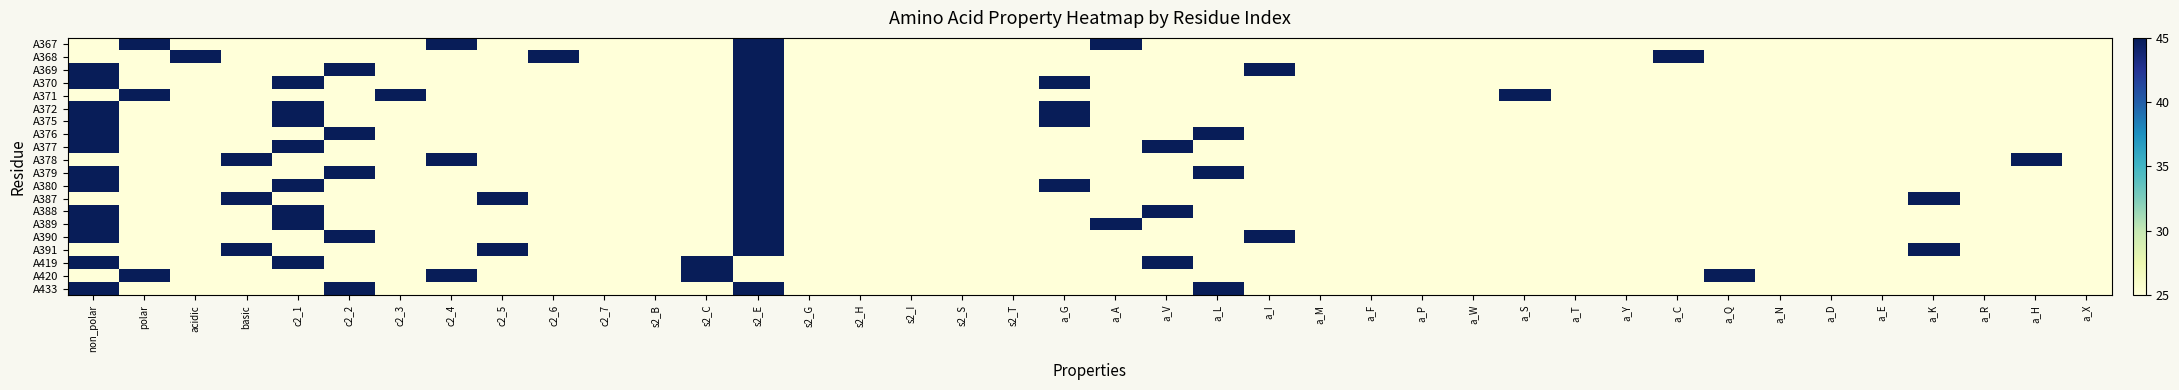

Reading right to left, list all the values displayed in this chart.

A367: a_X=25	a_H=25	a_R=25	a_K=25	a_E=25	a_D=25	a_N=25	a_Q=25	a_C=25	a_Y=25	a_T=25	a_S=25	a_W=25	a_P=25	a_F=25	a_M=25	a_I=25	a_L=25	a_V=25	a_A=45	a_G=25	s2_T=25	s2_S=25	s2_I=25	s2_H=25	s2_G=25	s2_E=45	s2_C=25	s2_B=25	c2_7=25	c2_6=25	c2_5=25	c2_4=45	c2_3=25	c2_2=25	c2_1=25	basic=25	acidic=25	polar=45	non_polar=25
A368: a_X=25	a_H=25	a_R=25	a_K=25	a_E=25	a_D=25	a_N=25	a_Q=25	a_C=45	a_Y=25	a_T=25	a_S=25	a_W=25	a_P=25	a_F=25	a_M=25	a_I=25	a_L=25	a_V=25	a_A=25	a_G=25	s2_T=25	s2_S=25	s2_I=25	s2_H=25	s2_G=25	s2_E=45	s2_C=25	s2_B=25	c2_7=25	c2_6=45	c2_5=25	c2_4=25	c2_3=25	c2_2=25	c2_1=25	basic=25	acidic=45	polar=25	non_polar=25
A369: a_X=25	a_H=25	a_R=25	a_K=25	a_E=25	a_D=25	a_N=25	a_Q=25	a_C=25	a_Y=25	a_T=25	a_S=25	a_W=25	a_P=25	a_F=25	a_M=25	a_I=45	a_L=25	a_V=25	a_A=25	a_G=25	s2_T=25	s2_S=25	s2_I=25	s2_H=25	s2_G=25	s2_E=45	s2_C=25	s2_B=25	c2_7=25	c2_6=25	c2_5=25	c2_4=25	c2_3=25	c2_2=45	c2_1=25	basic=25	acidic=25	polar=25	non_polar=45
A370: a_X=25	a_H=25	a_R=25	a_K=25	a_E=25	a_D=25	a_N=25	a_Q=25	a_C=25	a_Y=25	a_T=25	a_S=25	a_W=25	a_P=25	a_F=25	a_M=25	a_I=25	a_L=25	a_V=25	a_A=25	a_G=45	s2_T=25	s2_S=25	s2_I=25	s2_H=25	s2_G=25	s2_E=45	s2_C=25	s2_B=25	c2_7=25	c2_6=25	c2_5=25	c2_4=25	c2_3=25	c2_2=25	c2_1=45	basic=25	acidic=25	polar=25	non_polar=45
A371: a_X=25	a_H=25	a_R=25	a_K=25	a_E=25	a_D=25	a_N=25	a_Q=25	a_C=25	a_Y=25	a_T=25	a_S=45	a_W=25	a_P=25	a_F=25	a_M=25	a_I=25	a_L=25	a_V=25	a_A=25	a_G=25	s2_T=25	s2_S=25	s2_I=25	s2_H=25	s2_G=25	s2_E=45	s2_C=25	s2_B=25	c2_7=25	c2_6=25	c2_5=25	c2_4=25	c2_3=45	c2_2=25	c2_1=25	basic=25	acidic=25	polar=45	non_polar=25
A372: a_X=25	a_H=25	a_R=25	a_K=25	a_E=25	a_D=25	a_N=25	a_Q=25	a_C=25	a_Y=25	a_T=25	a_S=25	a_W=25	a_P=25	a_F=25	a_M=25	a_I=25	a_L=25	a_V=25	a_A=25	a_G=45	s2_T=25	s2_S=25	s2_I=25	s2_H=25	s2_G=25	s2_E=45	s2_C=25	s2_B=25	c2_7=25	c2_6=25	c2_5=25	c2_4=25	c2_3=25	c2_2=25	c2_1=45	basic=25	acidic=25	polar=25	non_polar=45
A375: a_X=25	a_H=25	a_R=25	a_K=25	a_E=25	a_D=25	a_N=25	a_Q=25	a_C=25	a_Y=25	a_T=25	a_S=25	a_W=25	a_P=25	a_F=25	a_M=25	a_I=25	a_L=25	a_V=25	a_A=25	a_G=45	s2_T=25	s2_S=25	s2_I=25	s2_H=25	s2_G=25	s2_E=45	s2_C=25	s2_B=25	c2_7=25	c2_6=25	c2_5=25	c2_4=25	c2_3=25	c2_2=25	c2_1=45	basic=25	acidic=25	polar=25	non_polar=45
A376: a_X=25	a_H=25	a_R=25	a_K=25	a_E=25	a_D=25	a_N=25	a_Q=25	a_C=25	a_Y=25	a_T=25	a_S=25	a_W=25	a_P=25	a_F=25	a_M=25	a_I=25	a_L=45	a_V=25	a_A=25	a_G=25	s2_T=25	s2_S=25	s2_I=25	s2_H=25	s2_G=25	s2_E=45	s2_C=25	s2_B=25	c2_7=25	c2_6=25	c2_5=25	c2_4=25	c2_3=25	c2_2=45	c2_1=25	basic=25	acidic=25	polar=25	non_polar=45
A377: a_X=25	a_H=25	a_R=25	a_K=25	a_E=25	a_D=25	a_N=25	a_Q=25	a_C=25	a_Y=25	a_T=25	a_S=25	a_W=25	a_P=25	a_F=25	a_M=25	a_I=25	a_L=25	a_V=45	a_A=25	a_G=25	s2_T=25	s2_S=25	s2_I=25	s2_H=25	s2_G=25	s2_E=45	s2_C=25	s2_B=25	c2_7=25	c2_6=25	c2_5=25	c2_4=25	c2_3=25	c2_2=25	c2_1=45	basic=25	acidic=25	polar=25	non_polar=45
A378: a_X=25	a_H=45	a_R=25	a_K=25	a_E=25	a_D=25	a_N=25	a_Q=25	a_C=25	a_Y=25	a_T=25	a_S=25	a_W=25	a_P=25	a_F=25	a_M=25	a_I=25	a_L=25	a_V=25	a_A=25	a_G=25	s2_T=25	s2_S=25	s2_I=25	s2_H=25	s2_G=25	s2_E=45	s2_C=25	s2_B=25	c2_7=25	c2_6=25	c2_5=25	c2_4=45	c2_3=25	c2_2=25	c2_1=25	basic=45	acidic=25	polar=25	non_polar=25
A379: a_X=25	a_H=25	a_R=25	a_K=25	a_E=25	a_D=25	a_N=25	a_Q=25	a_C=25	a_Y=25	a_T=25	a_S=25	a_W=25	a_P=25	a_F=25	a_M=25	a_I=25	a_L=45	a_V=25	a_A=25	a_G=25	s2_T=25	s2_S=25	s2_I=25	s2_H=25	s2_G=25	s2_E=45	s2_C=25	s2_B=25	c2_7=25	c2_6=25	c2_5=25	c2_4=25	c2_3=25	c2_2=45	c2_1=25	basic=25	acidic=25	polar=25	non_polar=45
A380: a_X=25	a_H=25	a_R=25	a_K=25	a_E=25	a_D=25	a_N=25	a_Q=25	a_C=25	a_Y=25	a_T=25	a_S=25	a_W=25	a_P=25	a_F=25	a_M=25	a_I=25	a_L=25	a_V=25	a_A=25	a_G=45	s2_T=25	s2_S=25	s2_I=25	s2_H=25	s2_G=25	s2_E=45	s2_C=25	s2_B=25	c2_7=25	c2_6=25	c2_5=25	c2_4=25	c2_3=25	c2_2=25	c2_1=45	basic=25	acidic=25	polar=25	non_polar=45
A387: a_X=25	a_H=25	a_R=25	a_K=45	a_E=25	a_D=25	a_N=25	a_Q=25	a_C=25	a_Y=25	a_T=25	a_S=25	a_W=25	a_P=25	a_F=25	a_M=25	a_I=25	a_L=25	a_V=25	a_A=25	a_G=25	s2_T=25	s2_S=25	s2_I=25	s2_H=25	s2_G=25	s2_E=45	s2_C=25	s2_B=25	c2_7=25	c2_6=25	c2_5=45	c2_4=25	c2_3=25	c2_2=25	c2_1=25	basic=45	acidic=25	polar=25	non_polar=25
A388: a_X=25	a_H=25	a_R=25	a_K=25	a_E=25	a_D=25	a_N=25	a_Q=25	a_C=25	a_Y=25	a_T=25	a_S=25	a_W=25	a_P=25	a_F=25	a_M=25	a_I=25	a_L=25	a_V=45	a_A=25	a_G=25	s2_T=25	s2_S=25	s2_I=25	s2_H=25	s2_G=25	s2_E=45	s2_C=25	s2_B=25	c2_7=25	c2_6=25	c2_5=25	c2_4=25	c2_3=25	c2_2=25	c2_1=45	basic=25	acidic=25	polar=25	non_polar=45
A389: a_X=25	a_H=25	a_R=25	a_K=25	a_E=25	a_D=25	a_N=25	a_Q=25	a_C=25	a_Y=25	a_T=25	a_S=25	a_W=25	a_P=25	a_F=25	a_M=25	a_I=25	a_L=25	a_V=25	a_A=45	a_G=25	s2_T=25	s2_S=25	s2_I=25	s2_H=25	s2_G=25	s2_E=45	s2_C=25	s2_B=25	c2_7=25	c2_6=25	c2_5=25	c2_4=25	c2_3=25	c2_2=25	c2_1=45	basic=25	acidic=25	polar=25	non_polar=45
A390: a_X=25	a_H=25	a_R=25	a_K=25	a_E=25	a_D=25	a_N=25	a_Q=25	a_C=25	a_Y=25	a_T=25	a_S=25	a_W=25	a_P=25	a_F=25	a_M=25	a_I=45	a_L=25	a_V=25	a_A=25	a_G=25	s2_T=25	s2_S=25	s2_I=25	s2_H=25	s2_G=25	s2_E=45	s2_C=25	s2_B=25	c2_7=25	c2_6=25	c2_5=25	c2_4=25	c2_3=25	c2_2=45	c2_1=25	basic=25	acidic=25	polar=25	non_polar=45
A391: a_X=25	a_H=25	a_R=25	a_K=45	a_E=25	a_D=25	a_N=25	a_Q=25	a_C=25	a_Y=25	a_T=25	a_S=25	a_W=25	a_P=25	a_F=25	a_M=25	a_I=25	a_L=25	a_V=25	a_A=25	a_G=25	s2_T=25	s2_S=25	s2_I=25	s2_H=25	s2_G=25	s2_E=45	s2_C=25	s2_B=25	c2_7=25	c2_6=25	c2_5=45	c2_4=25	c2_3=25	c2_2=25	c2_1=25	basic=45	acidic=25	polar=25	non_polar=25
A419: a_X=25	a_H=25	a_R=25	a_K=25	a_E=25	a_D=25	a_N=25	a_Q=25	a_C=25	a_Y=25	a_T=25	a_S=25	a_W=25	a_P=25	a_F=25	a_M=25	a_I=25	a_L=25	a_V=45	a_A=25	a_G=25	s2_T=25	s2_S=25	s2_I=25	s2_H=25	s2_G=25	s2_E=25	s2_C=45	s2_B=25	c2_7=25	c2_6=25	c2_5=25	c2_4=25	c2_3=25	c2_2=25	c2_1=45	basic=25	acidic=25	polar=25	non_polar=45
A420: a_X=25	a_H=25	a_R=25	a_K=25	a_E=25	a_D=25	a_N=25	a_Q=45	a_C=25	a_Y=25	a_T=25	a_S=25	a_W=25	a_P=25	a_F=25	a_M=25	a_I=25	a_L=25	a_V=25	a_A=25	a_G=25	s2_T=25	s2_S=25	s2_I=25	s2_H=25	s2_G=25	s2_E=25	s2_C=45	s2_B=25	c2_7=25	c2_6=25	c2_5=25	c2_4=45	c2_3=25	c2_2=25	c2_1=25	basic=25	acidic=25	polar=45	non_polar=25
A433: a_X=25	a_H=25	a_R=25	a_K=25	a_E=25	a_D=25	a_N=25	a_Q=25	a_C=25	a_Y=25	a_T=25	a_S=25	a_W=25	a_P=25	a_F=25	a_M=25	a_I=25	a_L=45	a_V=25	a_A=25	a_G=25	s2_T=25	s2_S=25	s2_I=25	s2_H=25	s2_G=25	s2_E=45	s2_C=25	s2_B=25	c2_7=25	c2_6=25	c2_5=25	c2_4=25	c2_3=25	c2_2=45	c2_1=25	basic=25	acidic=25	polar=25	non_polar=45